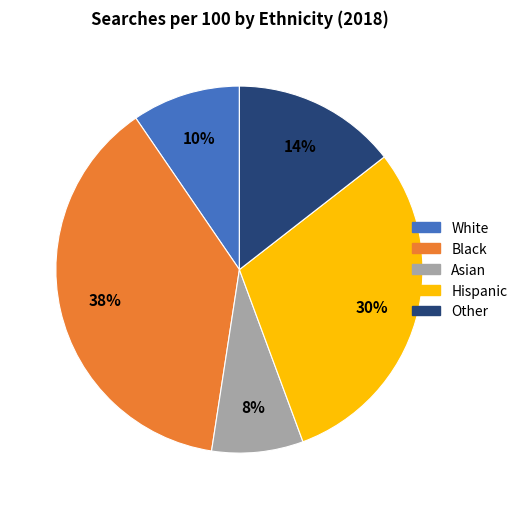

Do Asian and Other together represent more than half of the pie?

No